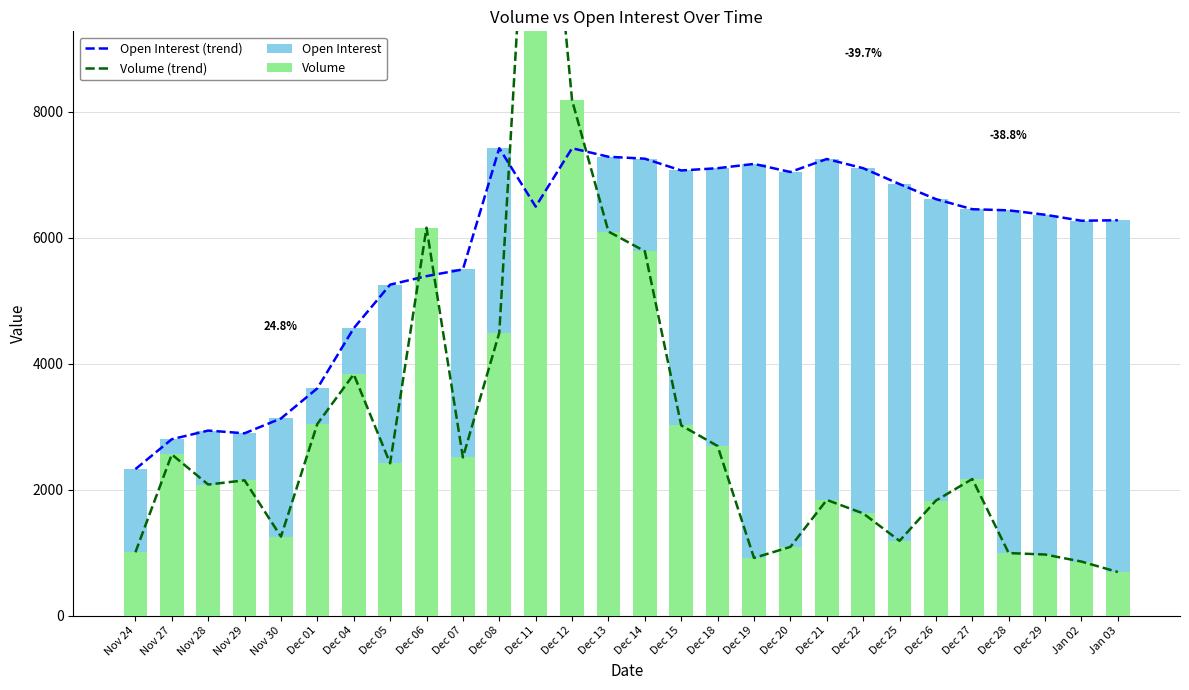

Which series has the largest range (max minus min)?

Volume (trend)